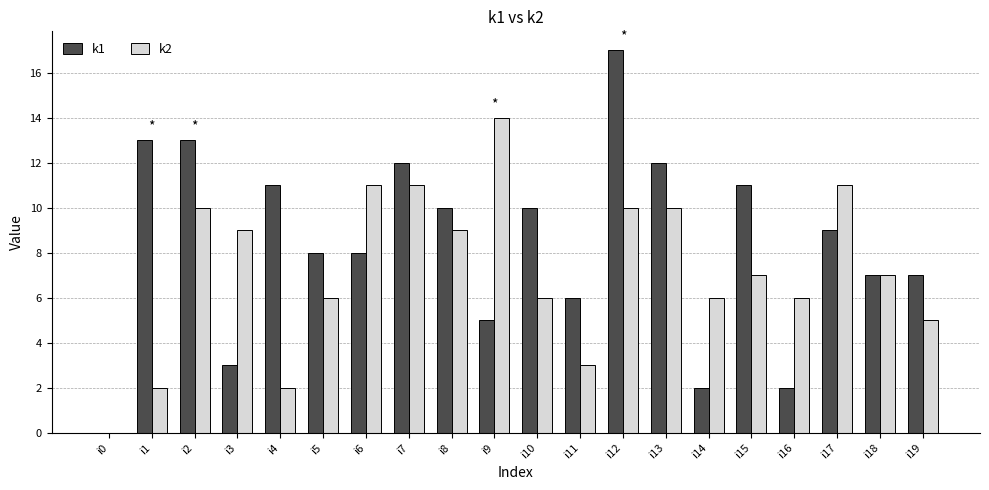

How many groups of bars are there?

20